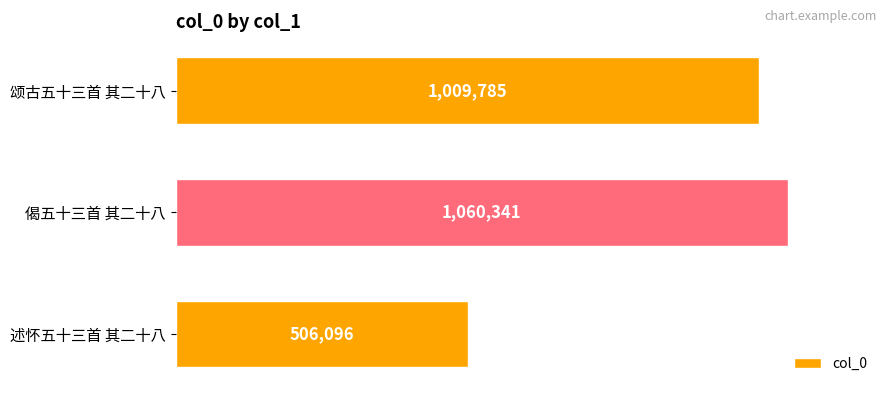

Rank the categories by value from lowest to highest.

述怀五十三首 其二十八, 颂古五十三首 其二十八, 偈五十三首 其二十八